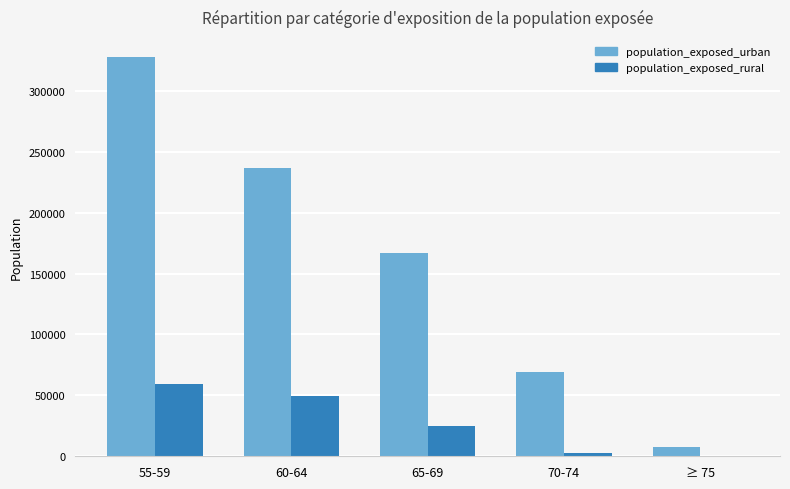

Where is population_exposed_rural nearest to the value 29800?

65-69